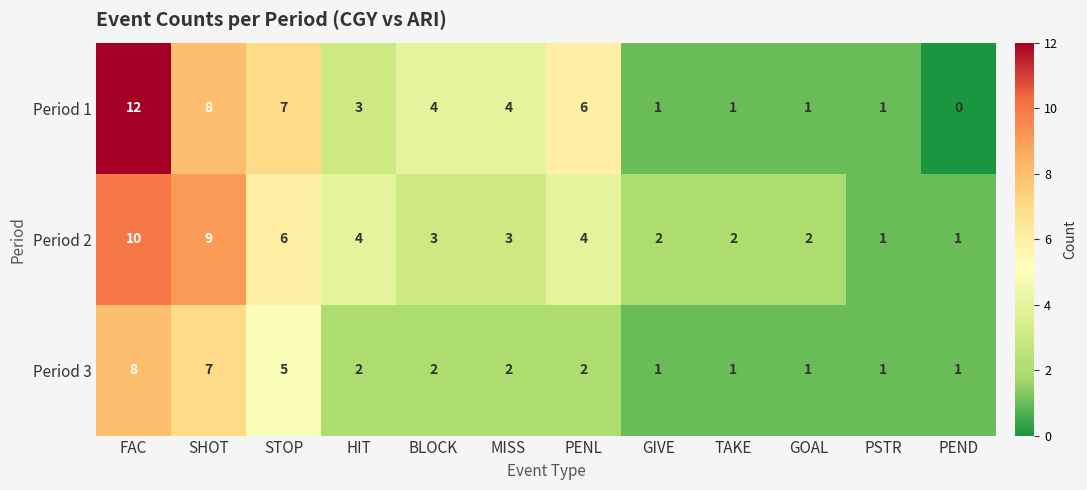

The Period 1 series shows 0 at GIVE. True or false?

False